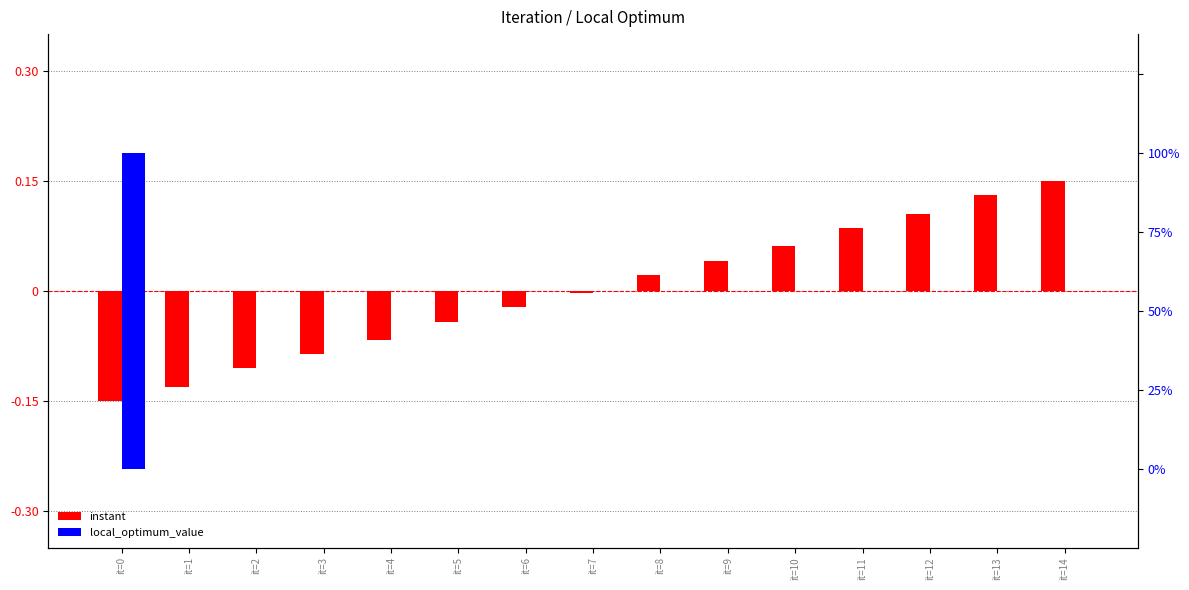

Between it=4 and it=2, which is larger?

it=4